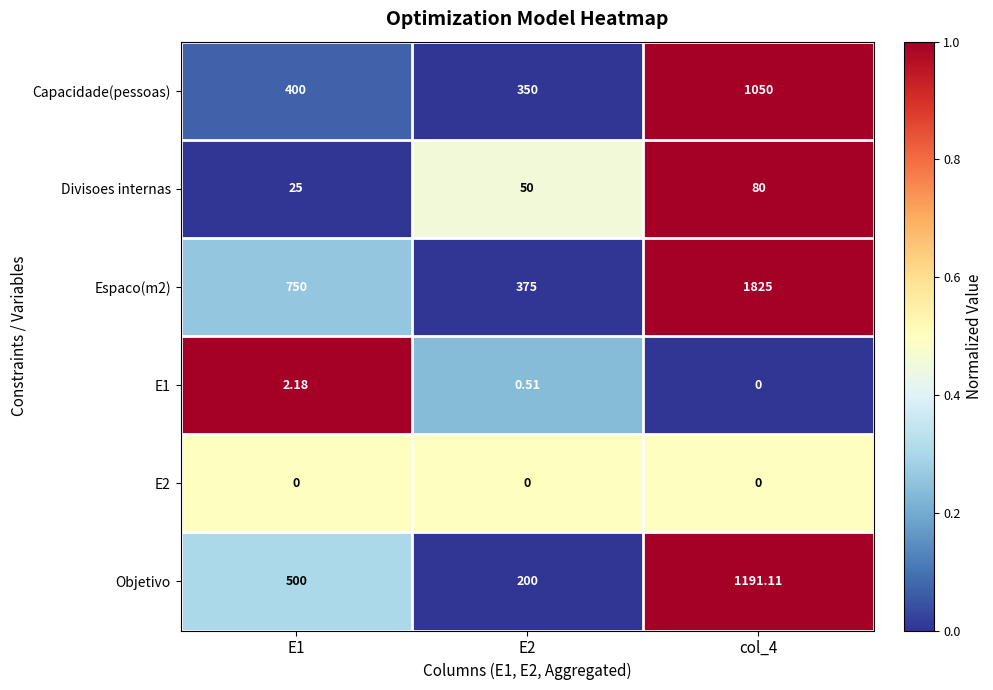

How many data points does each series have?

3